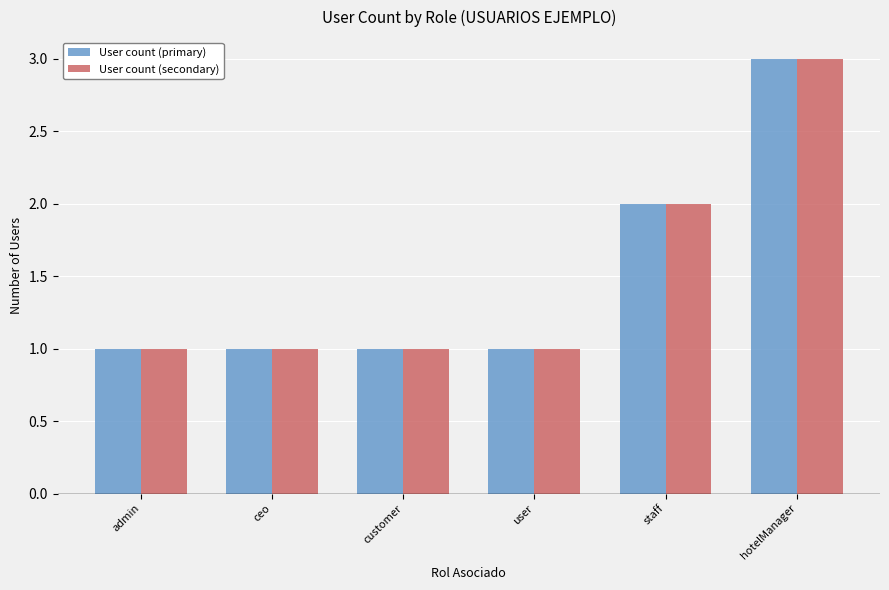

The User count (primary) series shows 1 at admin. True or false?

True